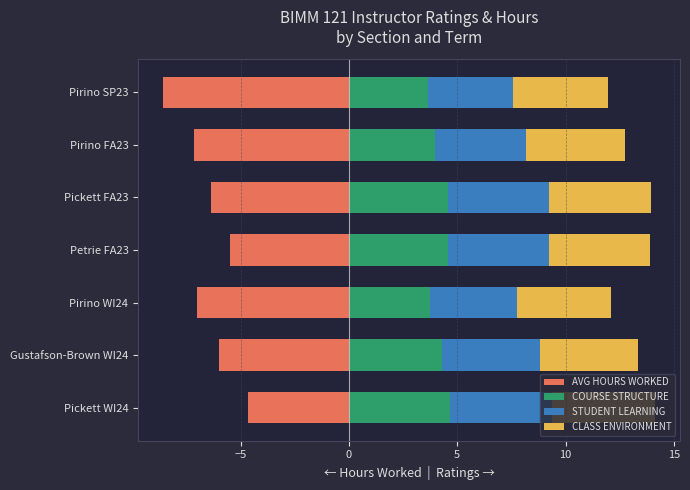

What is the lowest value of the AVG HOURS WORKED series?

-8.6